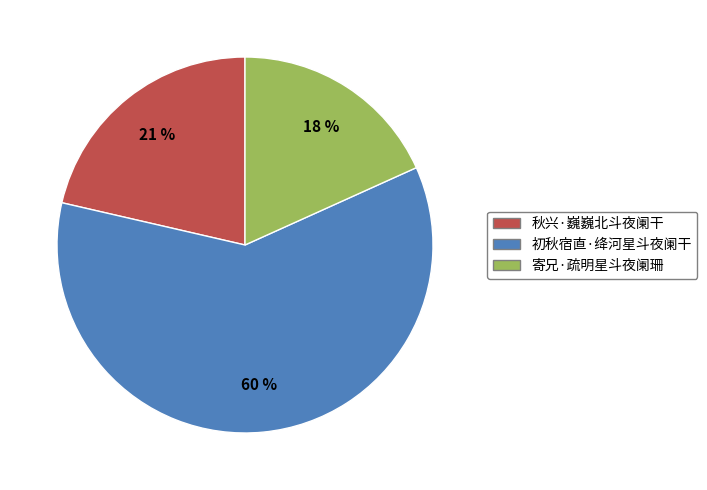

Rank the categories by value from lowest to highest.

寄兄·疏明星斗夜阑珊, 秋兴·巍巍北斗夜阑干, 初秋宿直·绛河星斗夜阑干